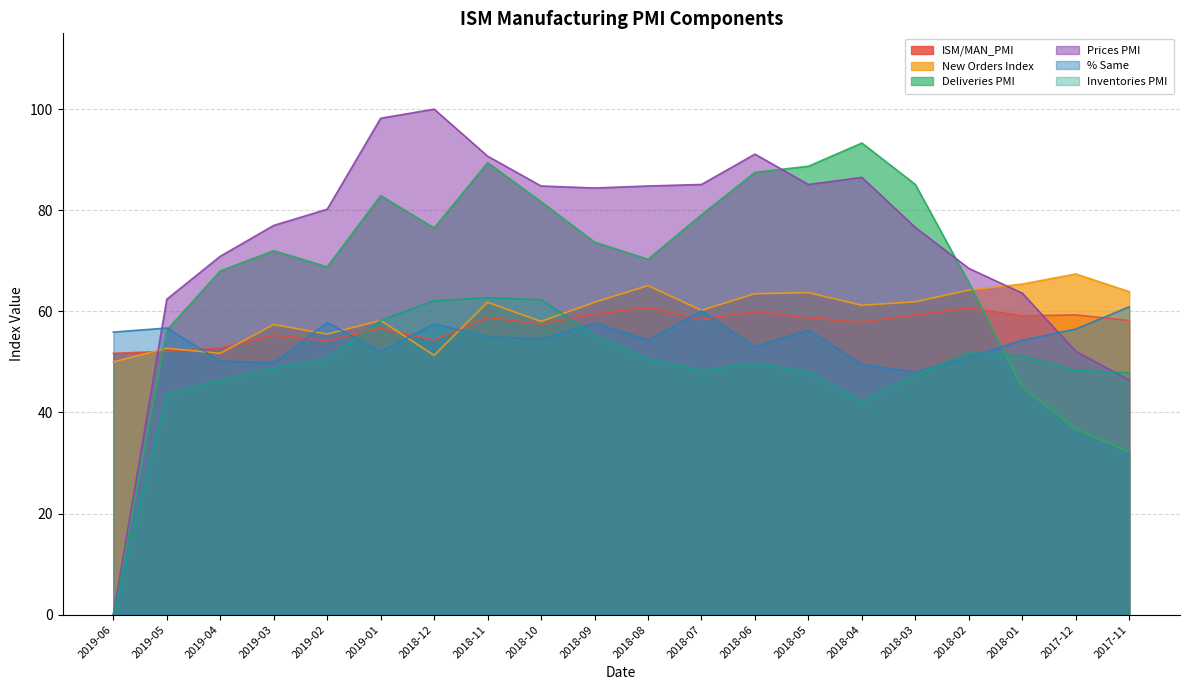

The % Same series shows 60.1 at 2018-07. True or false?

True